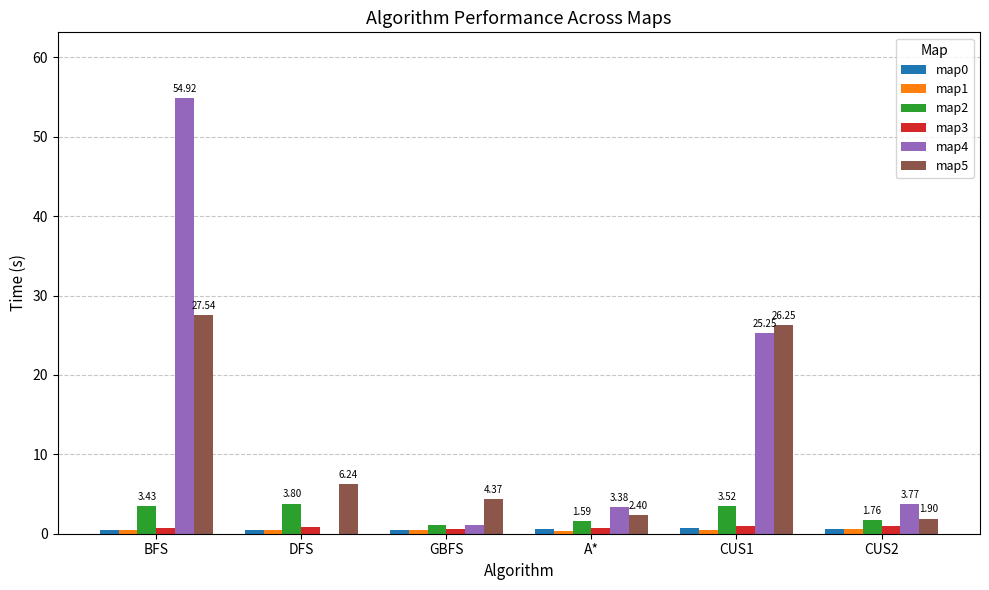

Is it true that map5 equals 2.4 at A*?

True